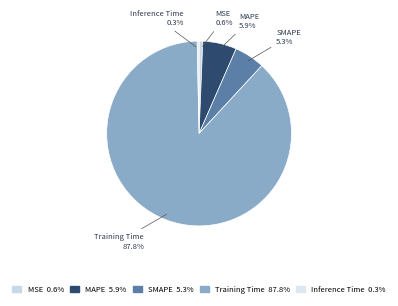

Between MAPE and MSE, which is larger?

MAPE